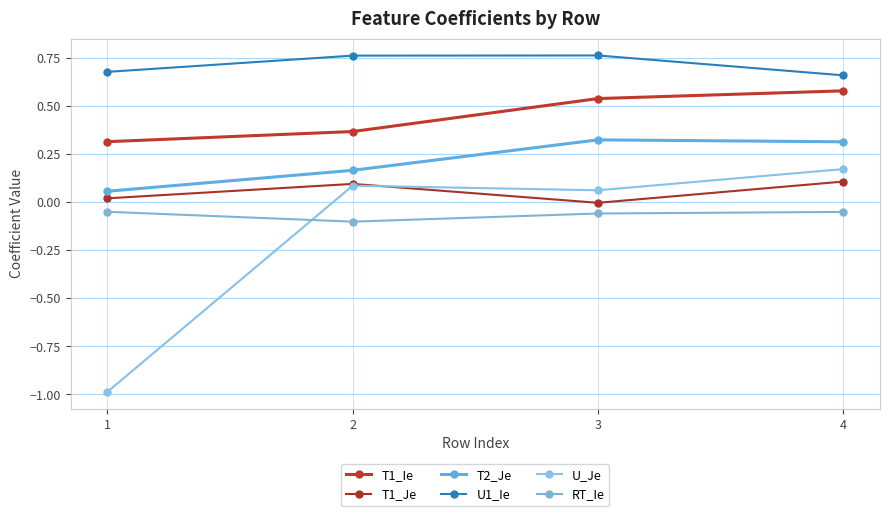

True or false: T1_Je and U1_Ie cross at least once.

False